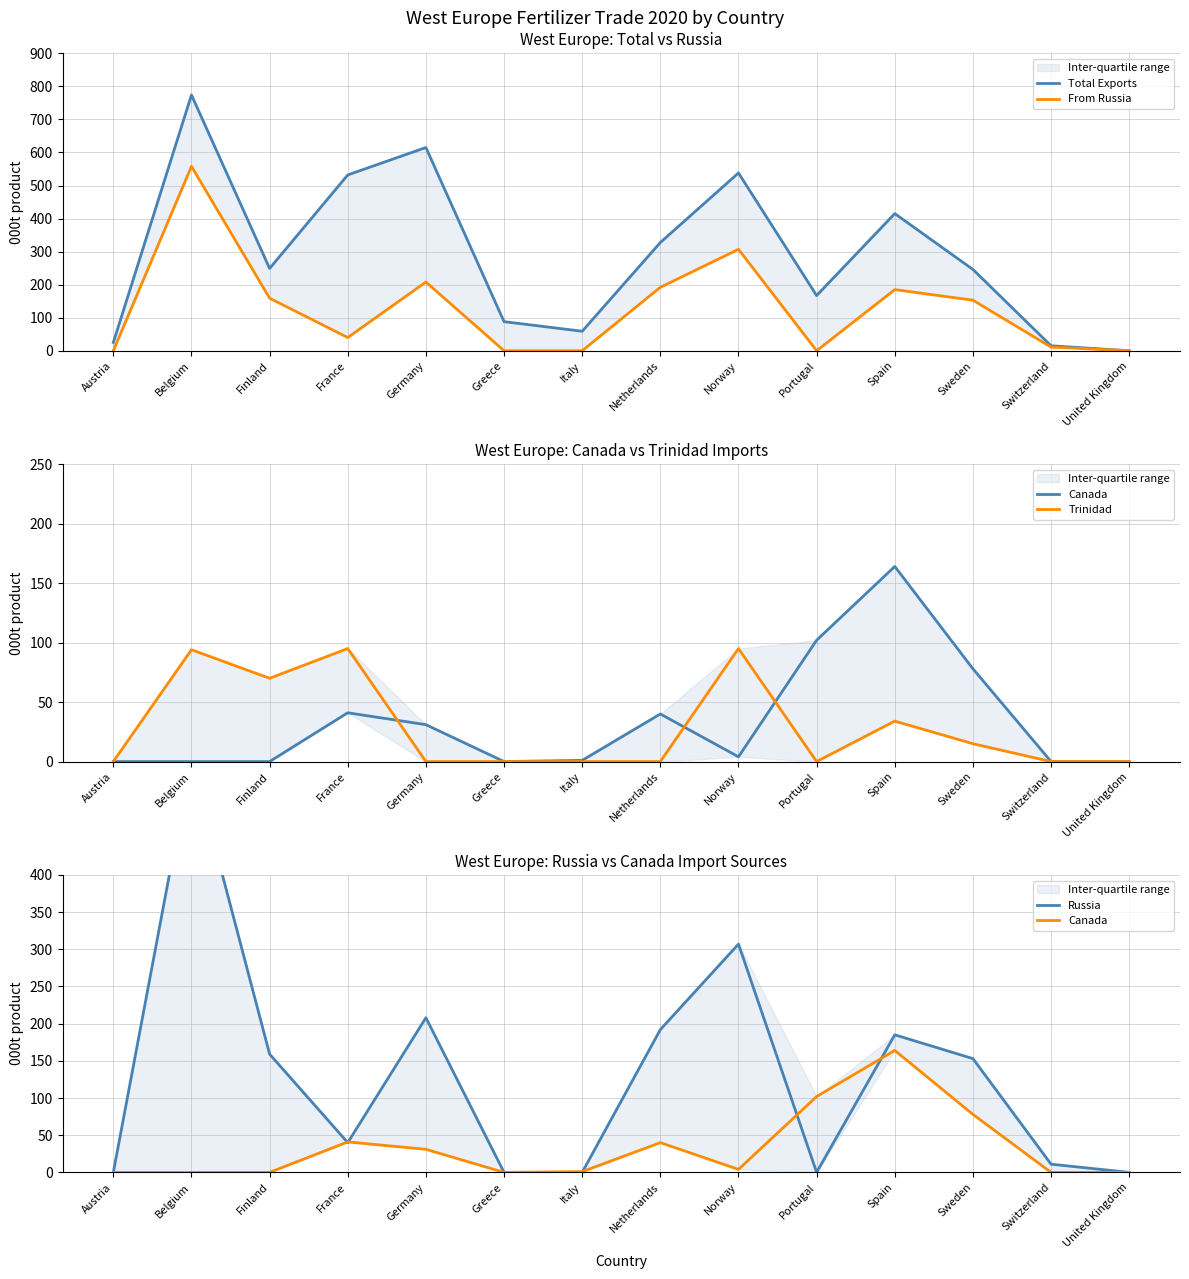

Which series has the largest range (max minus min)?

Total Exports